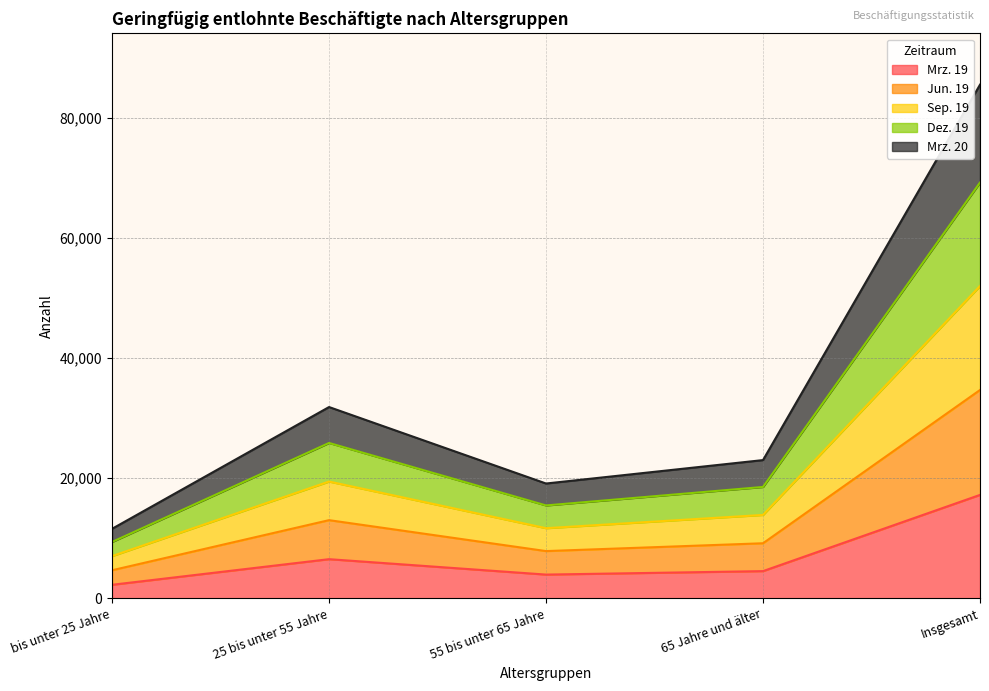

How many data points in Mrz. 19 are less than 4522?

2